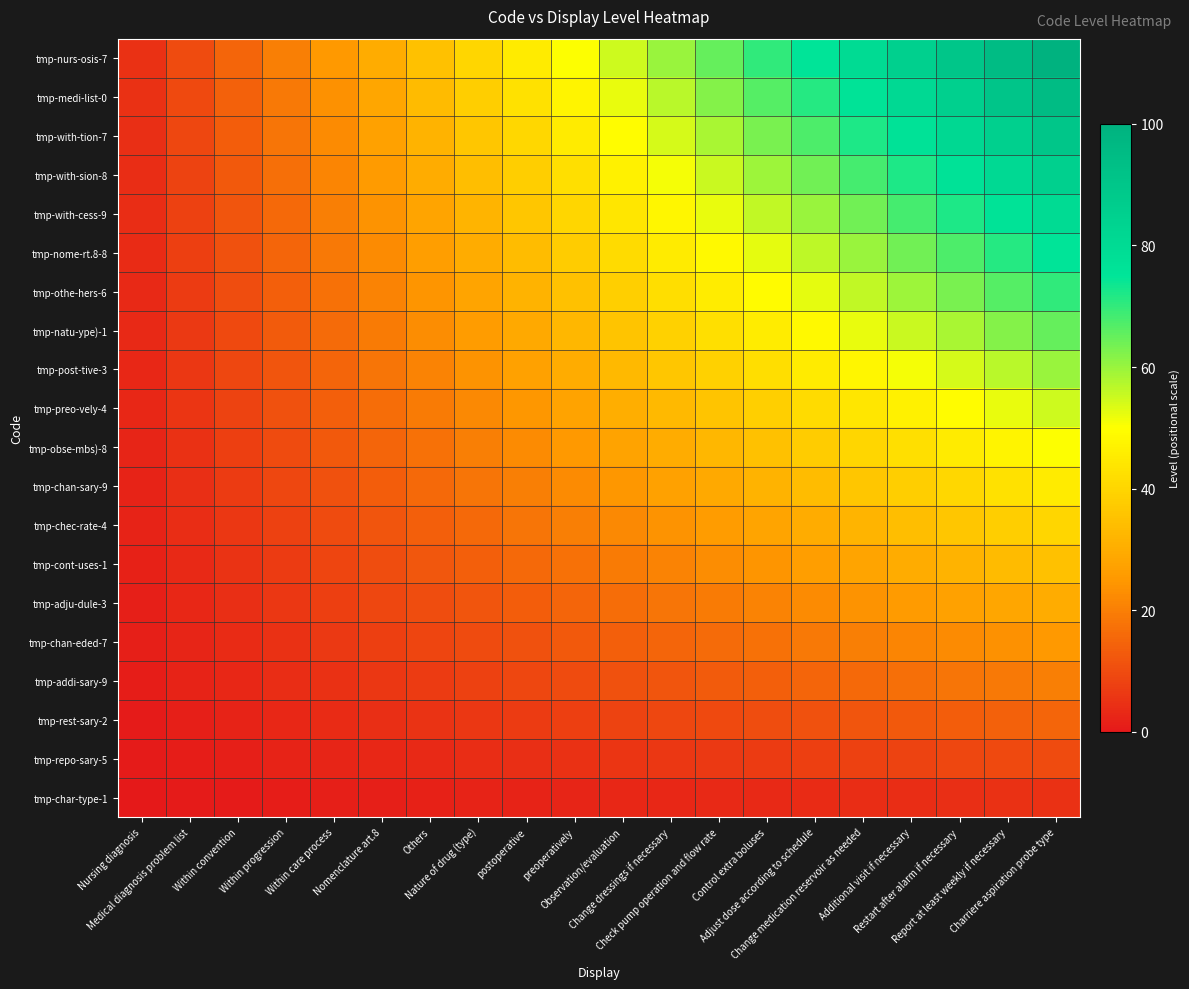

What is the spread (max minus min) of values at Change dressings if necessary?

57.0